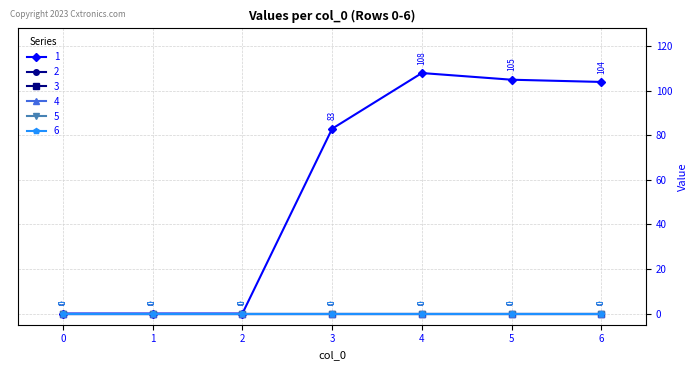

Rank the series by their maximum value, from lowest to highest.

2, 3, 4, 5, 6, 1